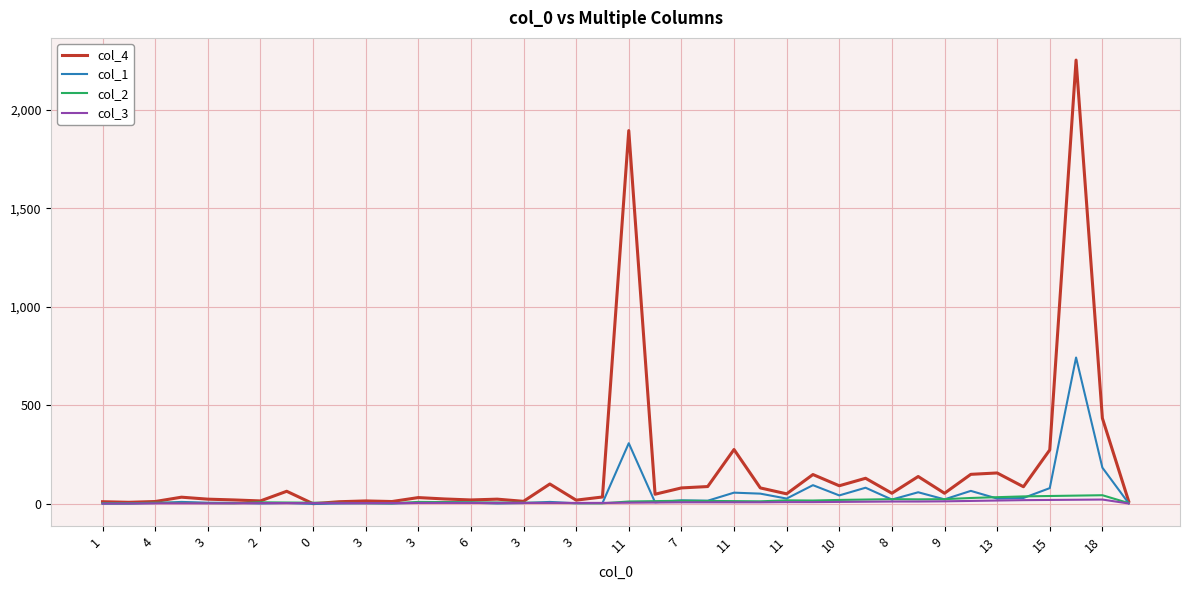

What is the greatest value displayed?

2253